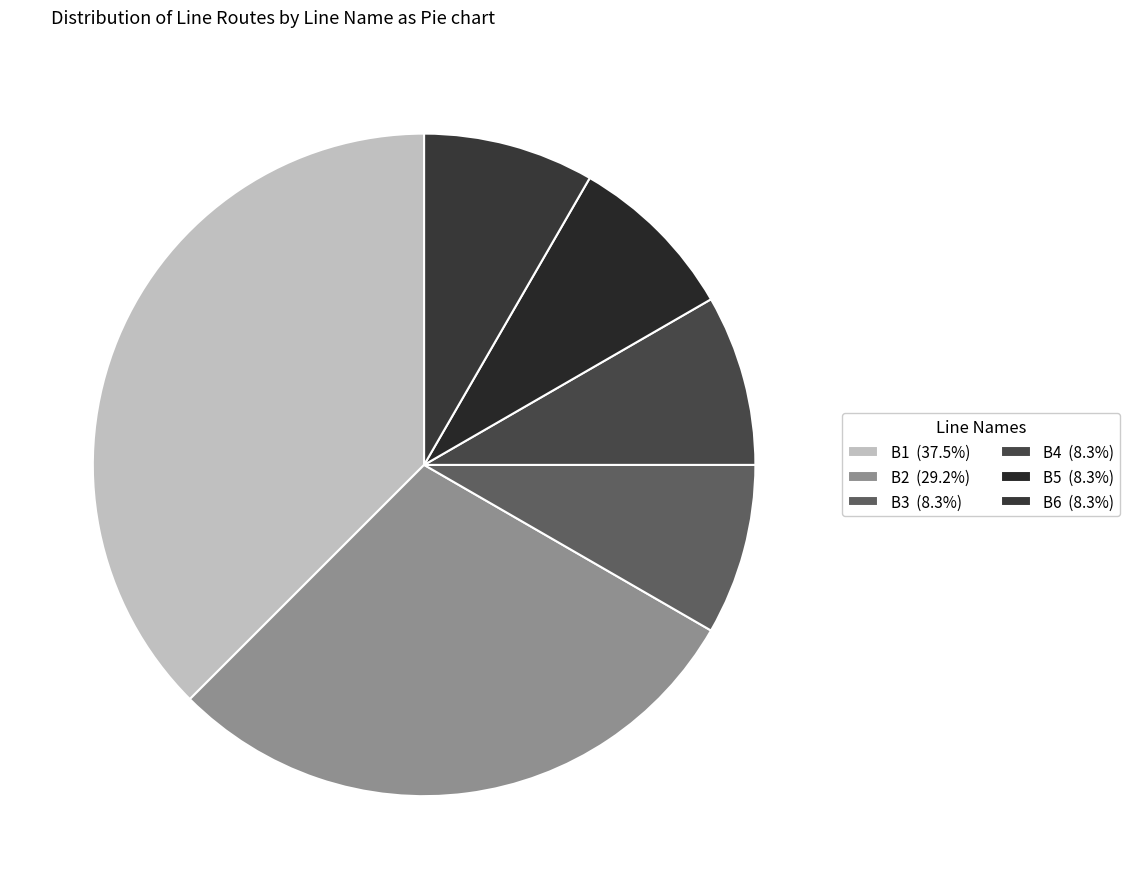

How many segments does this pie chart have?

6